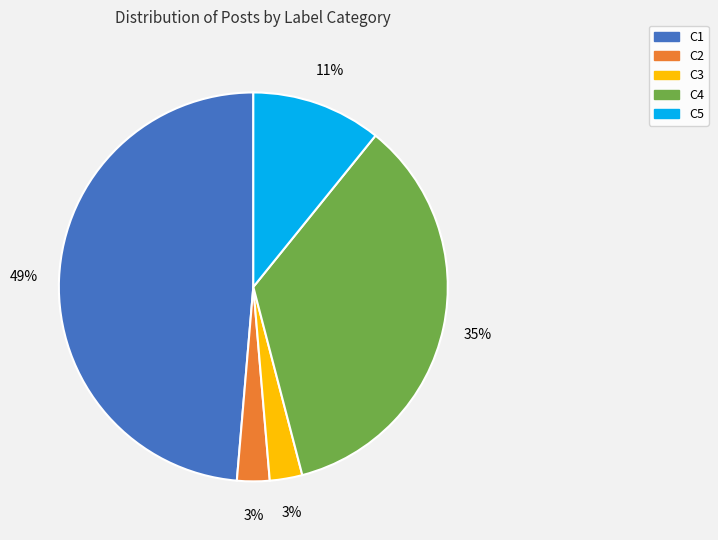

To the nearest percent, what portion does C2 represent?

3%